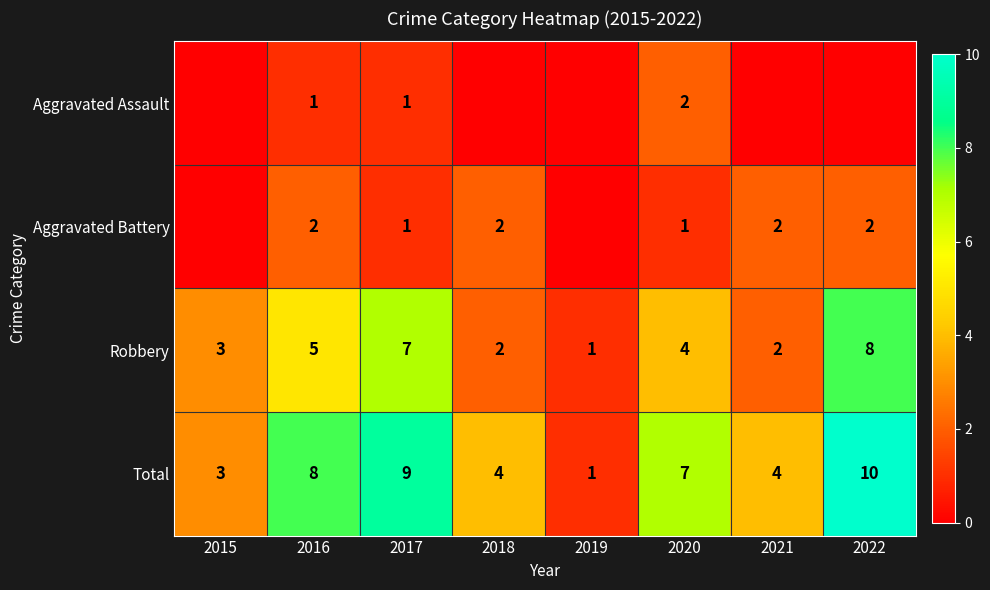

The value of Robbery at 2017 is 12. True or false?

False